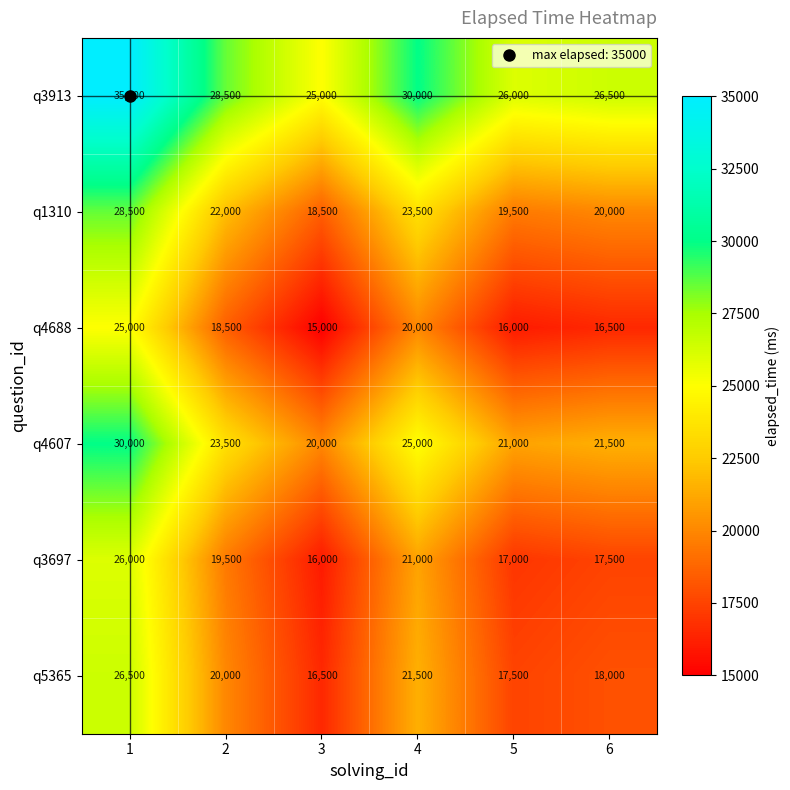

At which category is the sum across all series the highest?

1